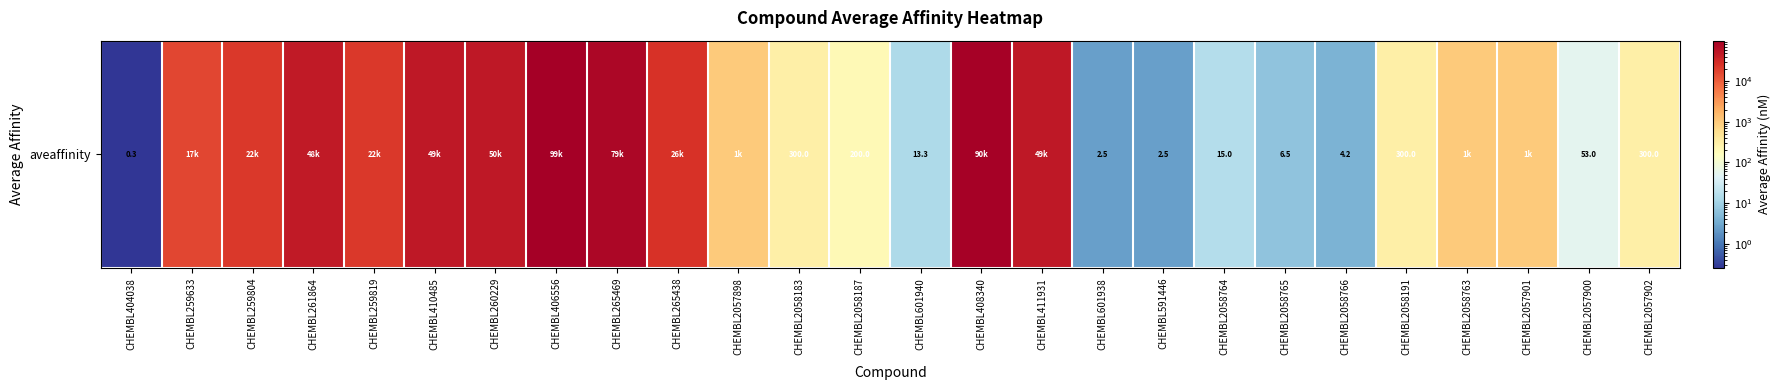

What is the difference between the values at CHEMBL2057900 and CHEMBL2057898?

947.0